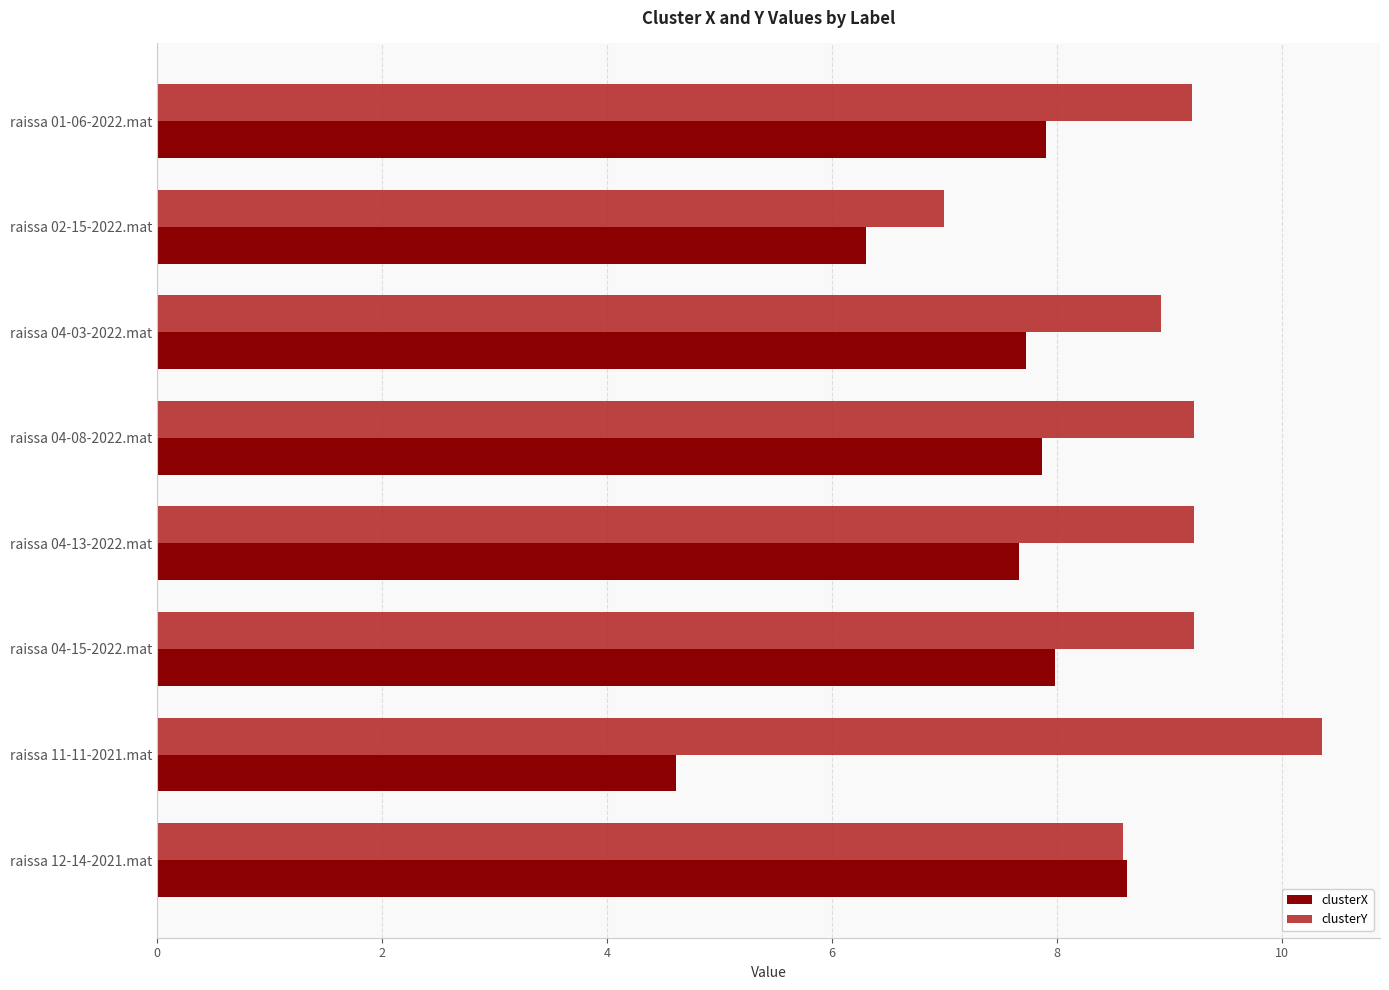

What is the approximate value of clusterY at raissa 12-14-2021.mat?

8.6